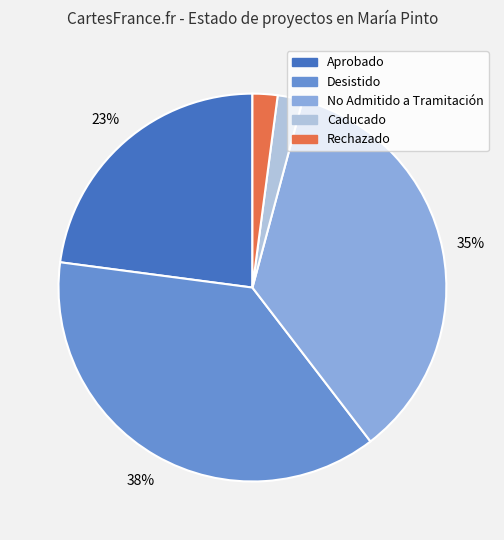

Is there any slice that represents more than half of the pie?

No